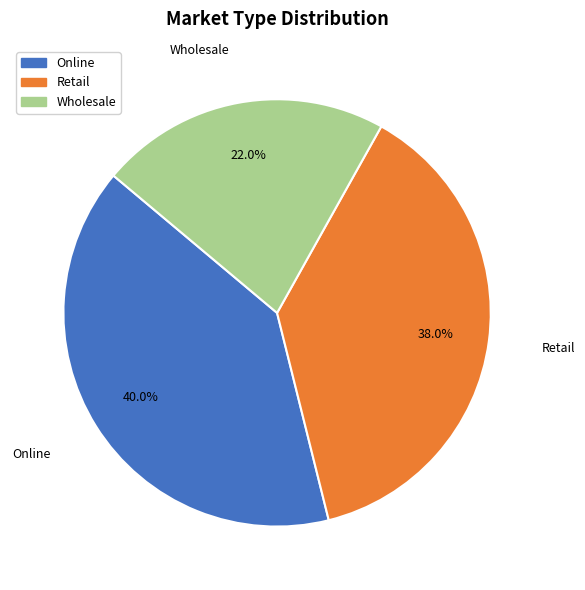

How many segments does this pie chart have?

3